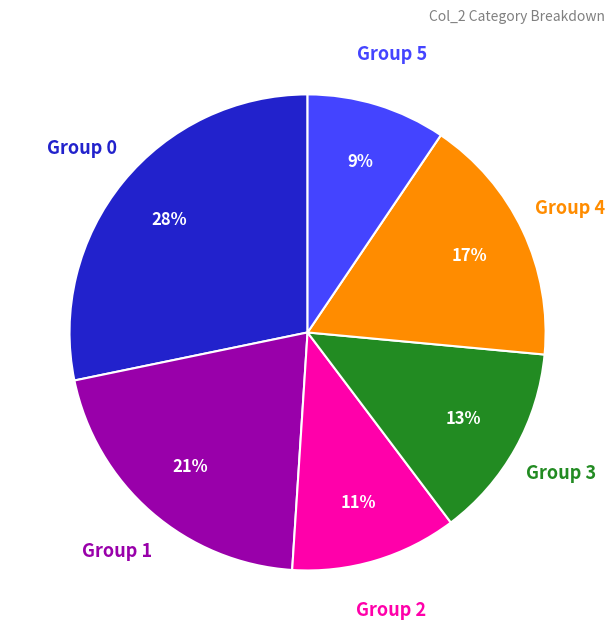

Is there any slice that represents more than half of the pie?

No